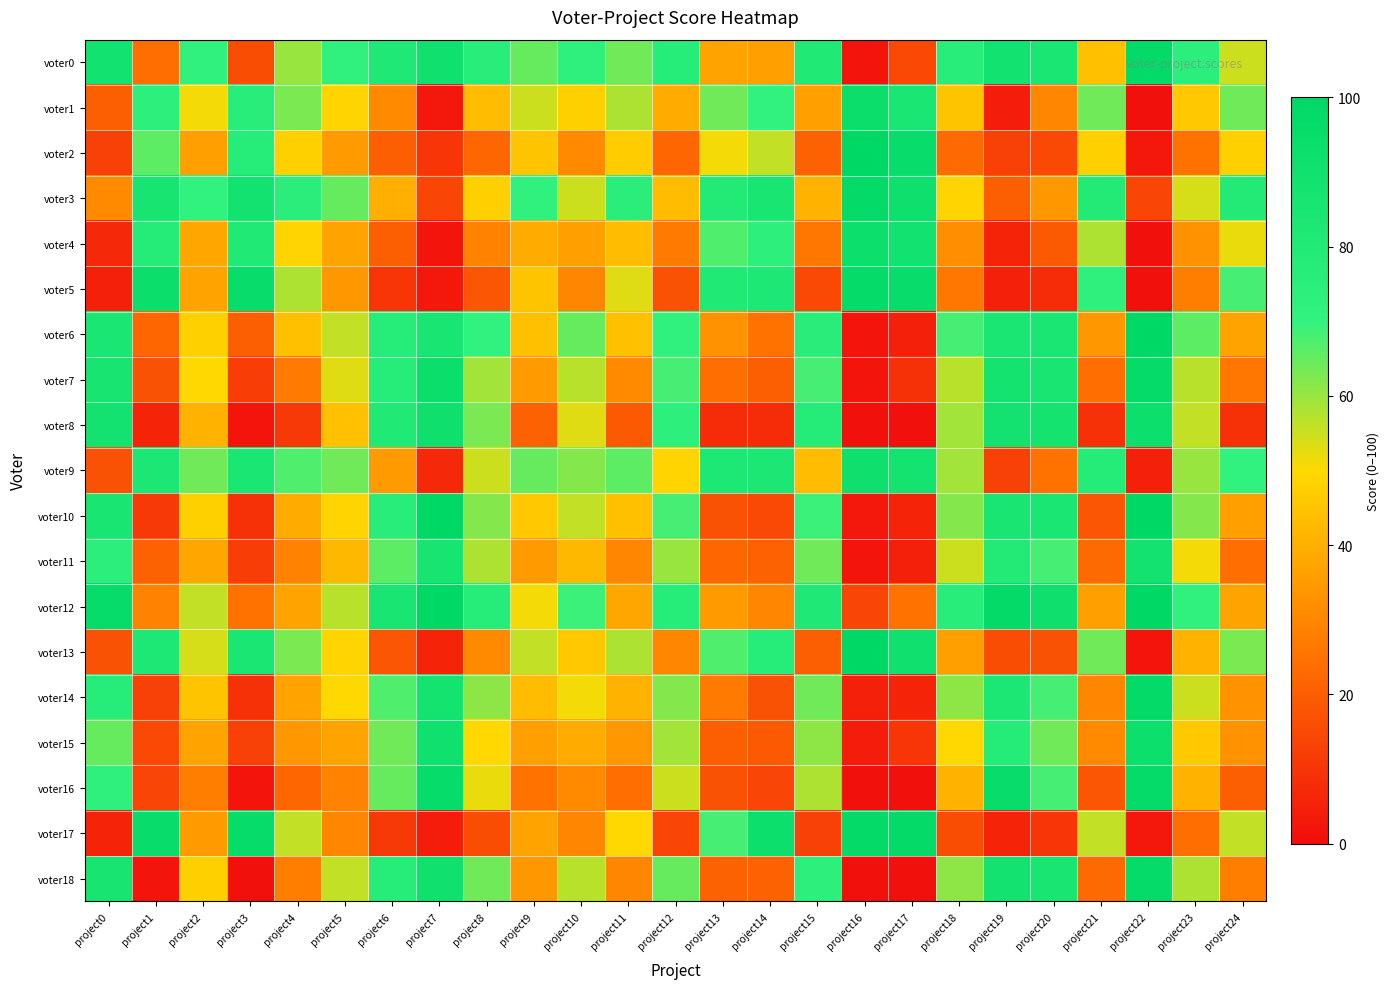

How many categories are shown in the chart?

25